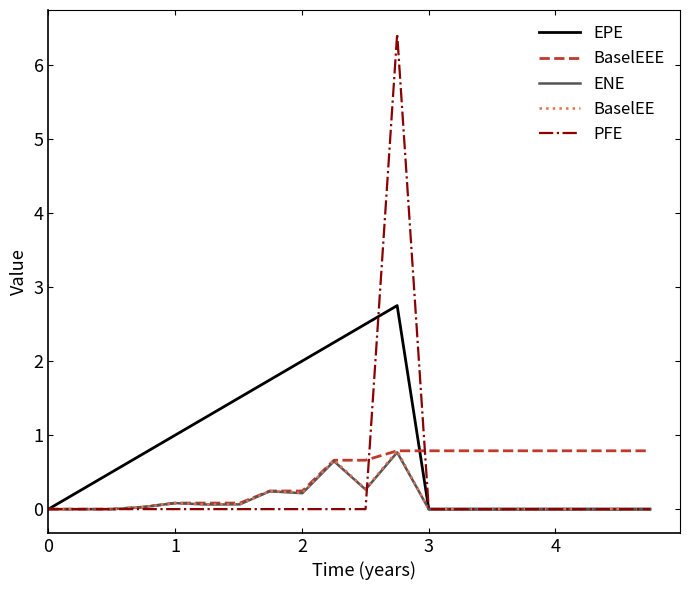

How many lines are shown in the chart?

5